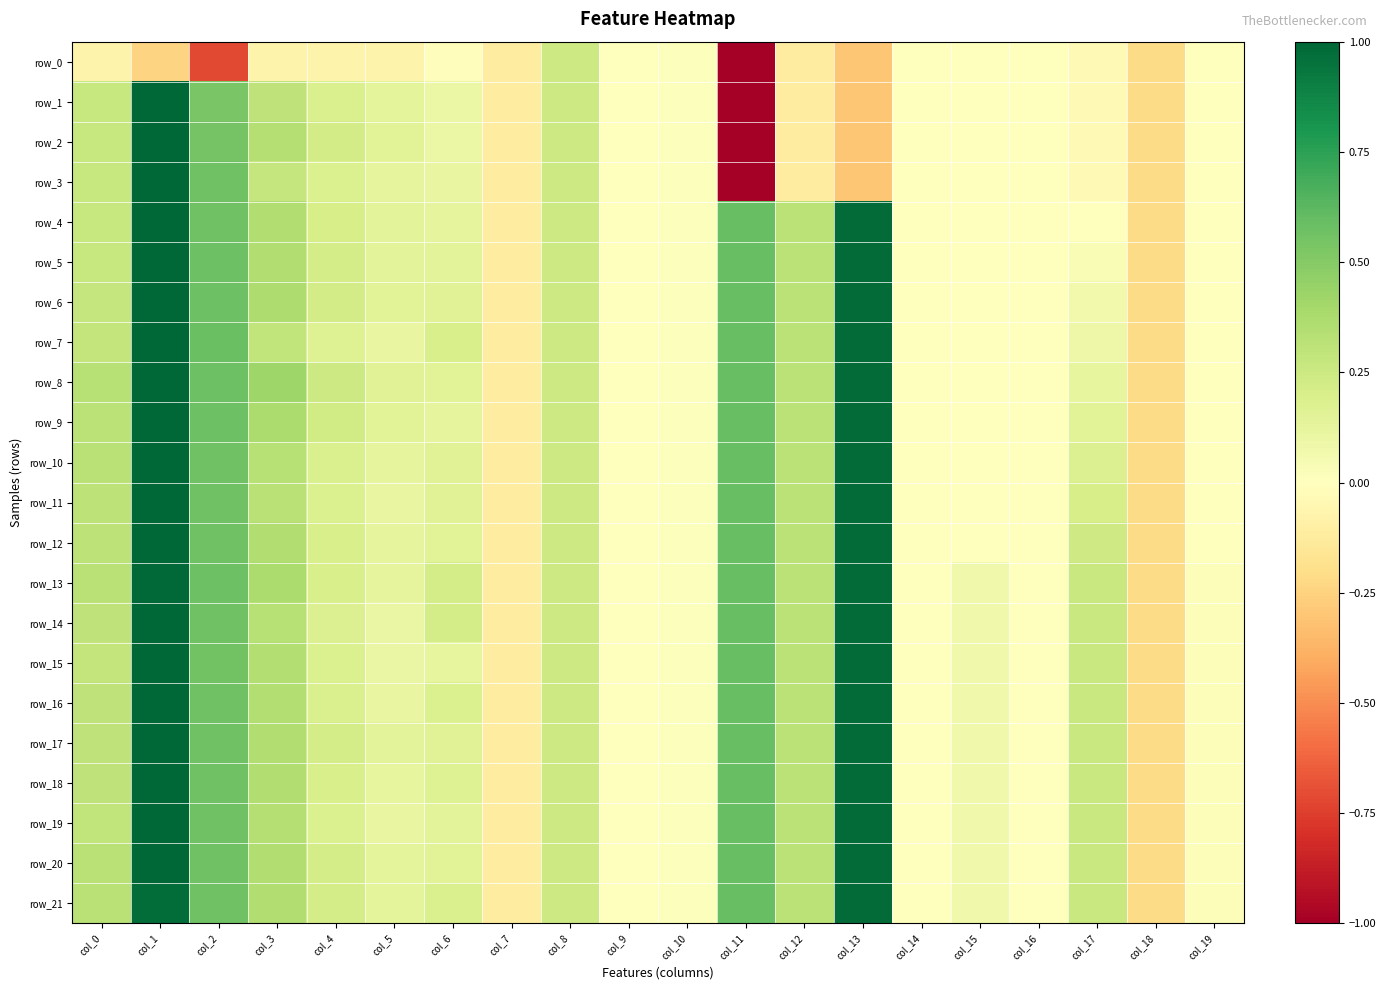

What is the highest value of the row_8 series?

1.0